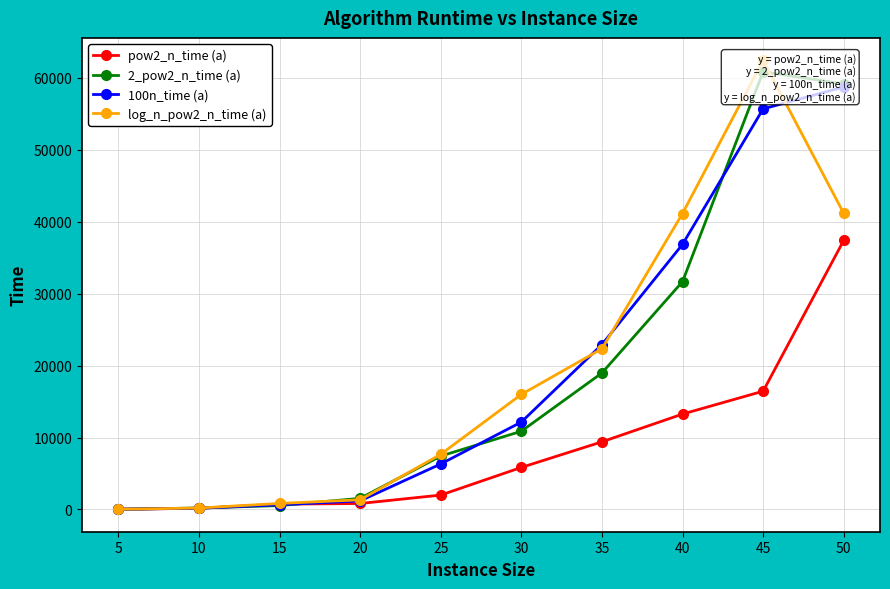

At which category does the chart reach its minimum across all series?

5